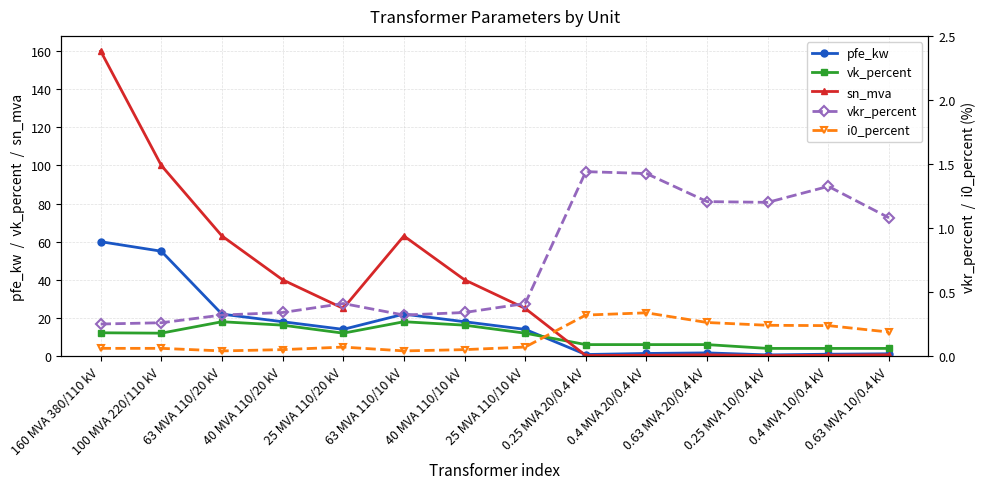

The vkr_percent series shows 0.3 at 63 MVA 110/10 kV. True or false?

True